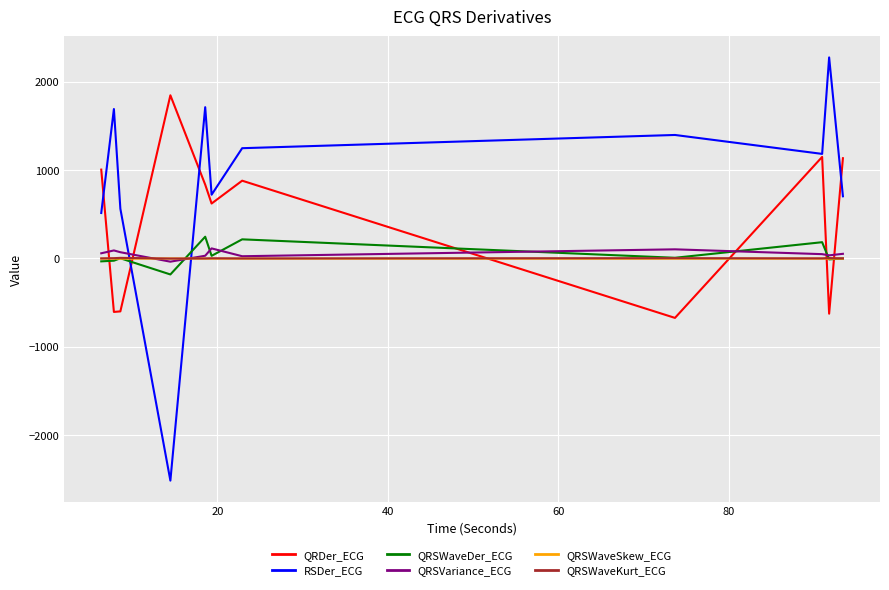

Which series has the largest total across all categories?

RSDer_ECG